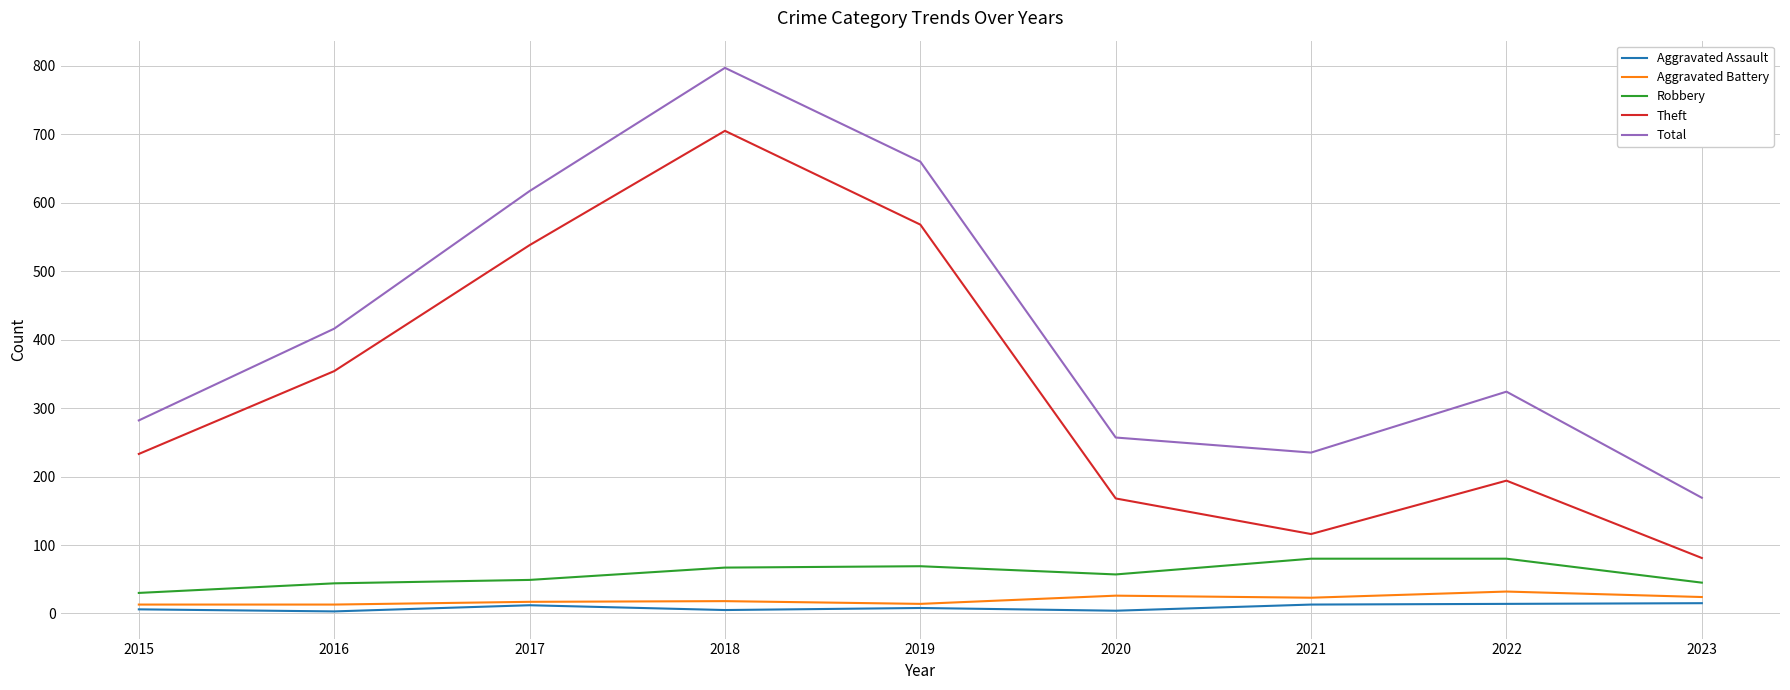

At how many categories does at least one series exceed 539?

3